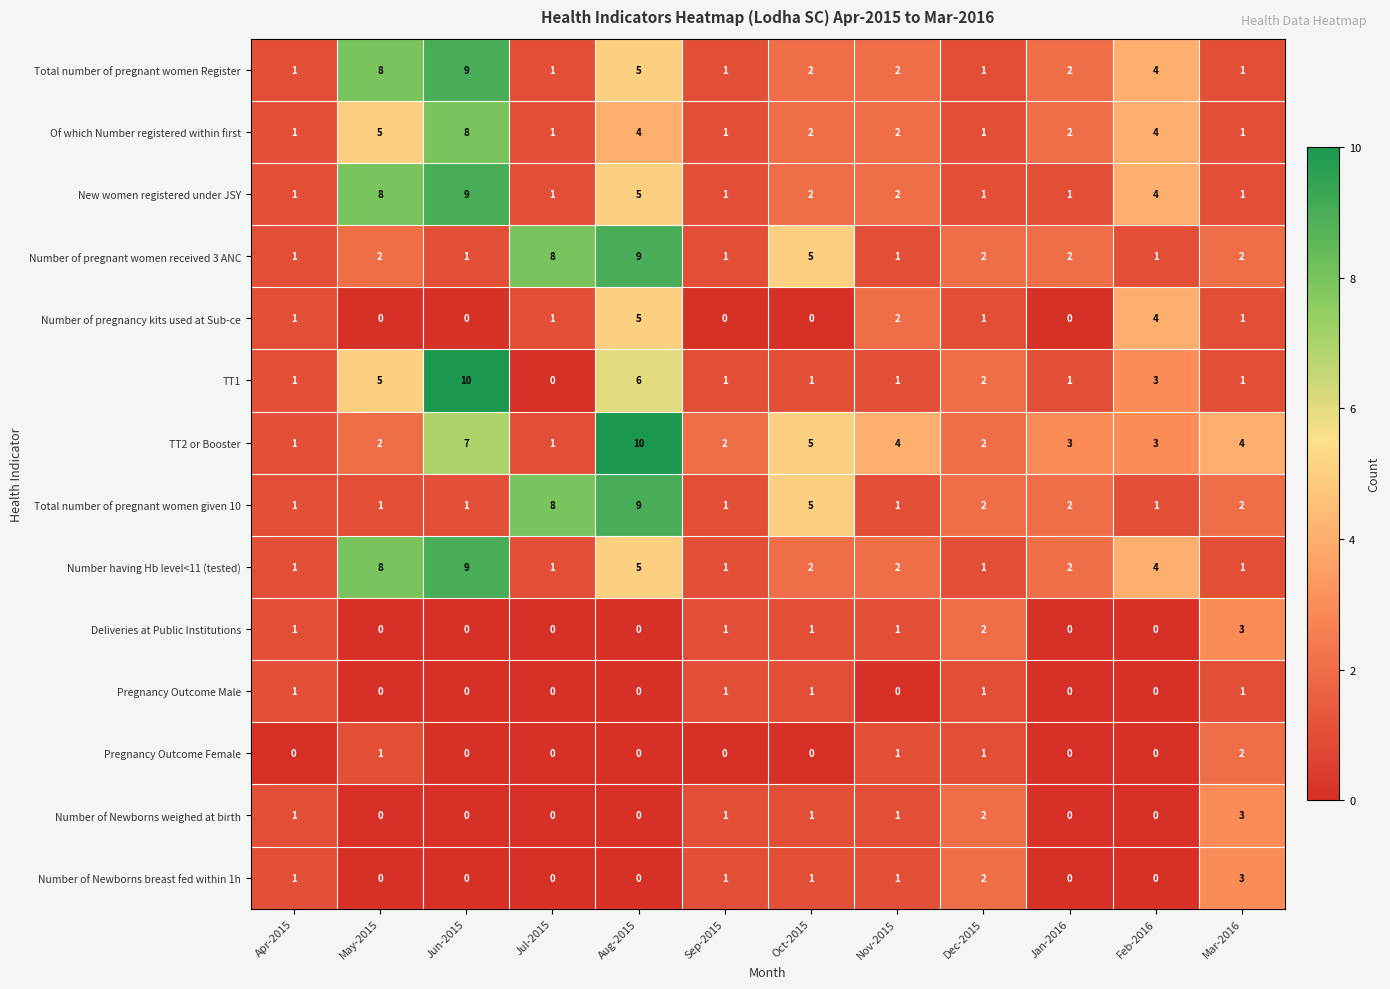

What is the total value across all series at Aug-2015?

58